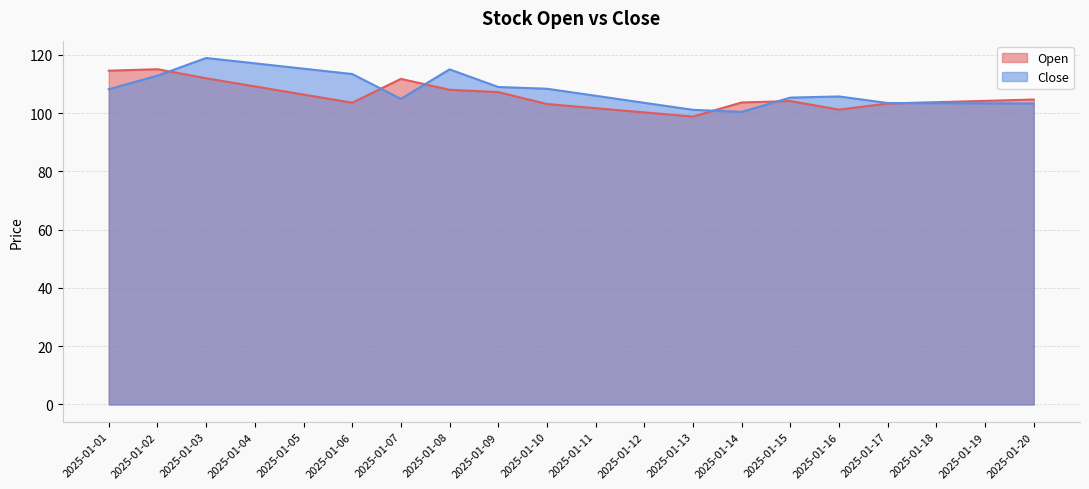

Which category has the highest value in the Open series?

2025-01-02